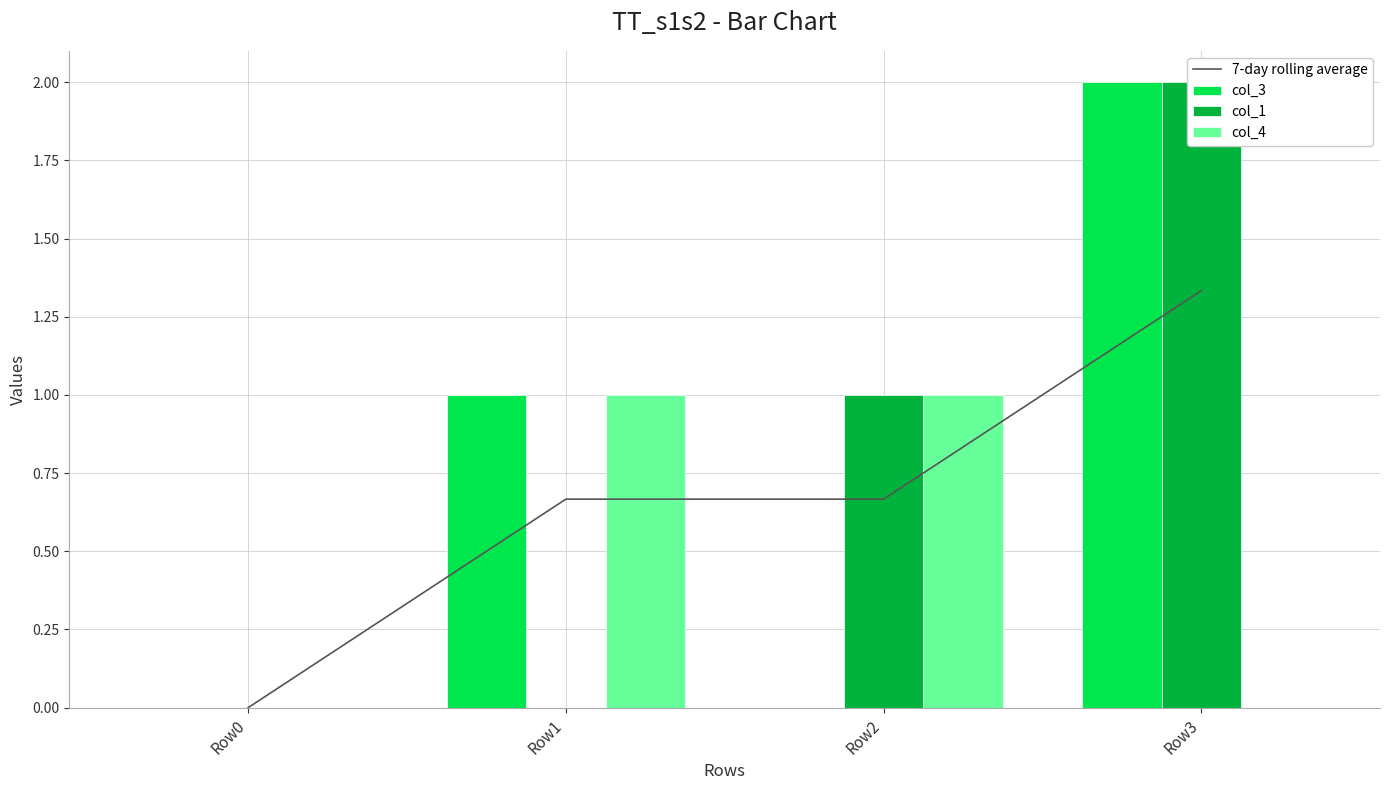

How many values in the 7-day rolling average series exceed 0?

3